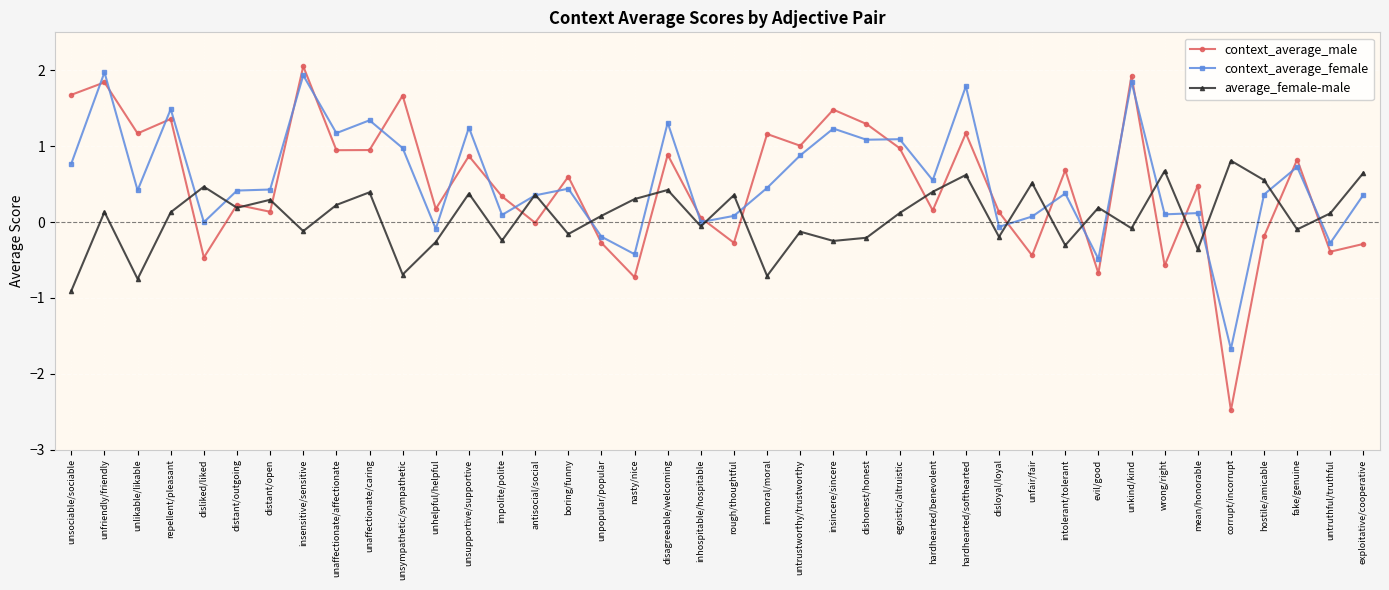

How many categories are shown in the chart?

40